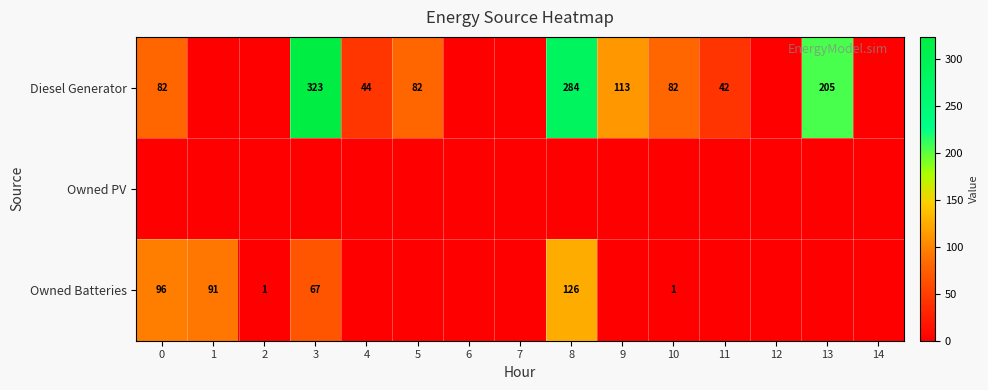

The Diesel Generator series shows 323 at 3. True or false?

True